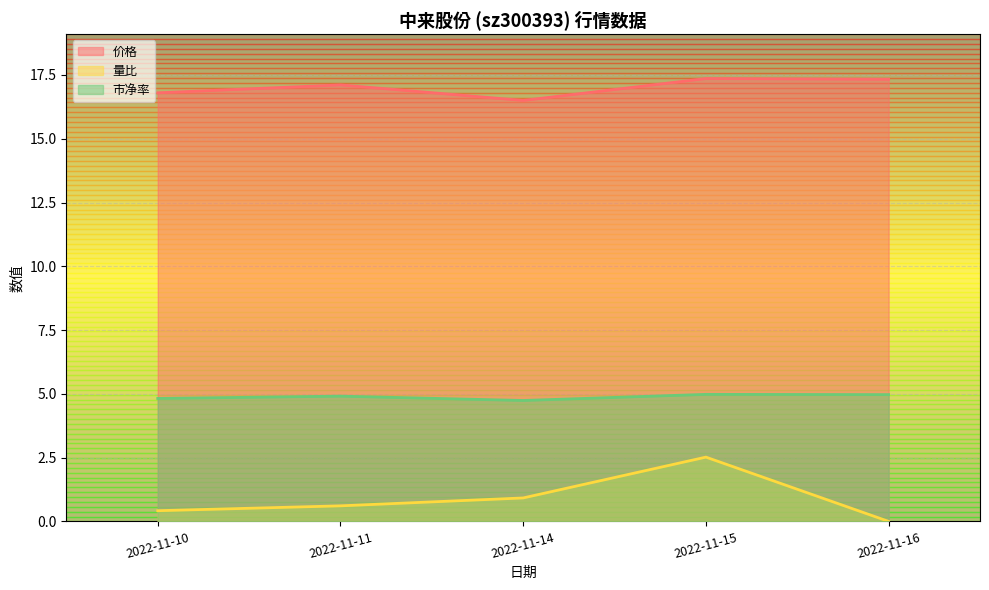

Between 2022-11-11 and 2022-11-16, which series saw the biggest shift?

量比